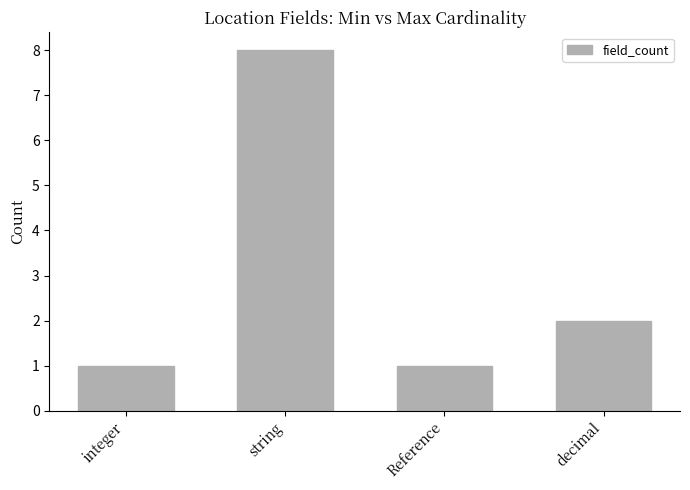

Reading left to right, extract all data points from this chart.

integer=1	string=8	Reference=1	decimal=2